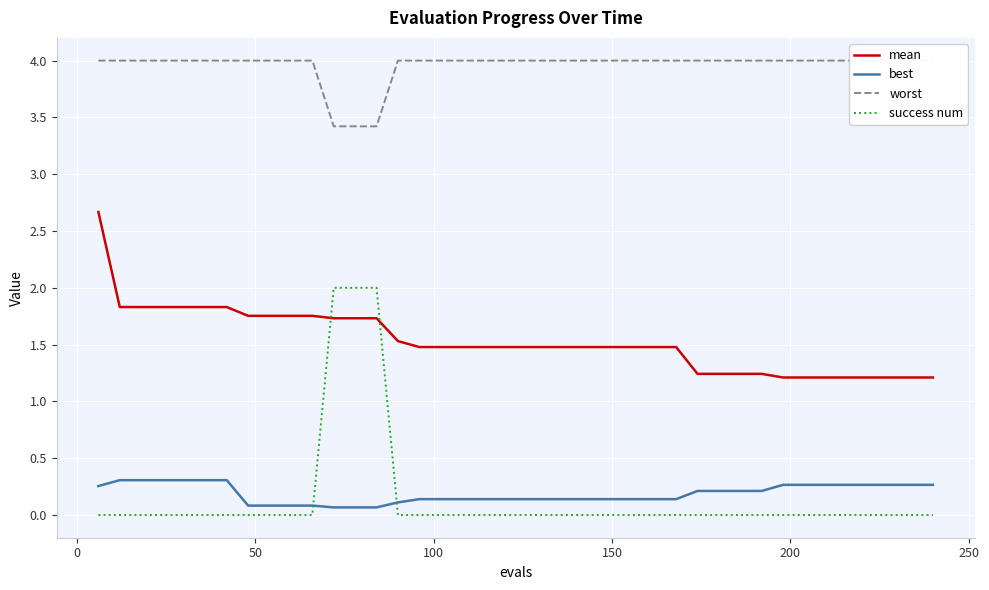

How many categories are shown in the chart?

40